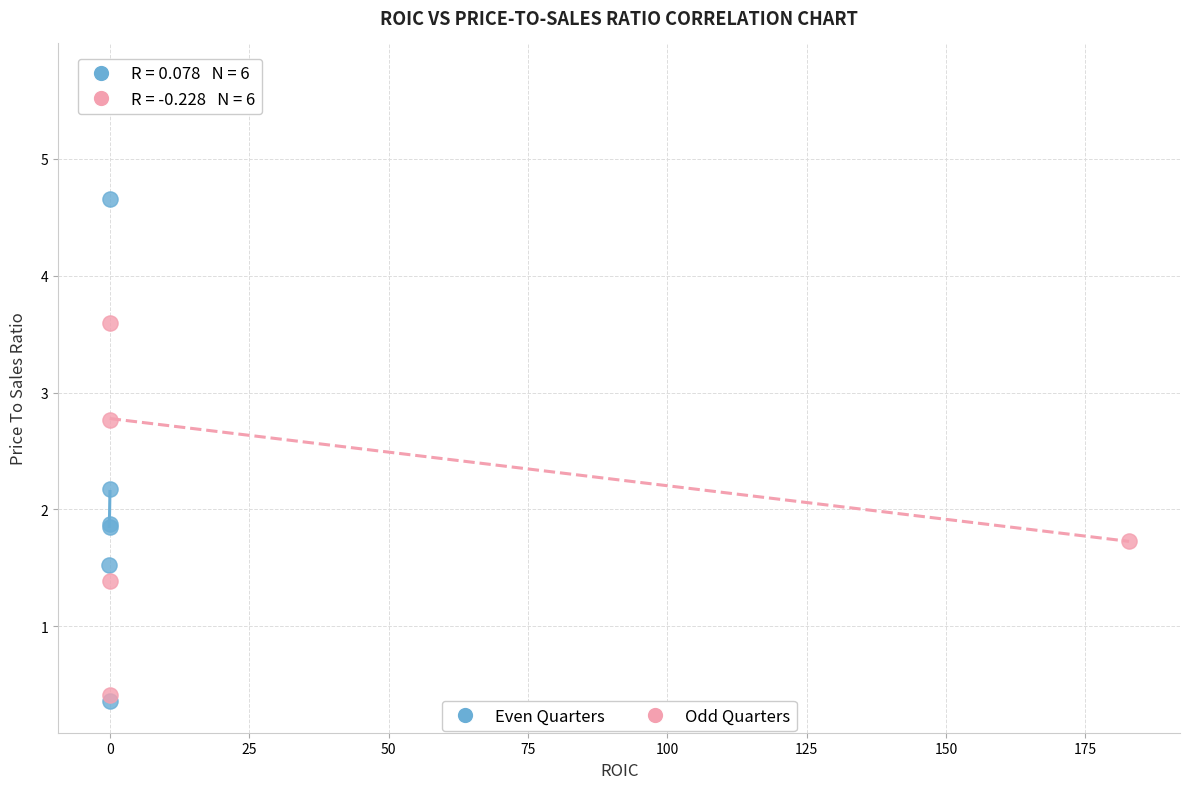

What are all the series names shown in the legend?

Even Quarters, Odd Quarters